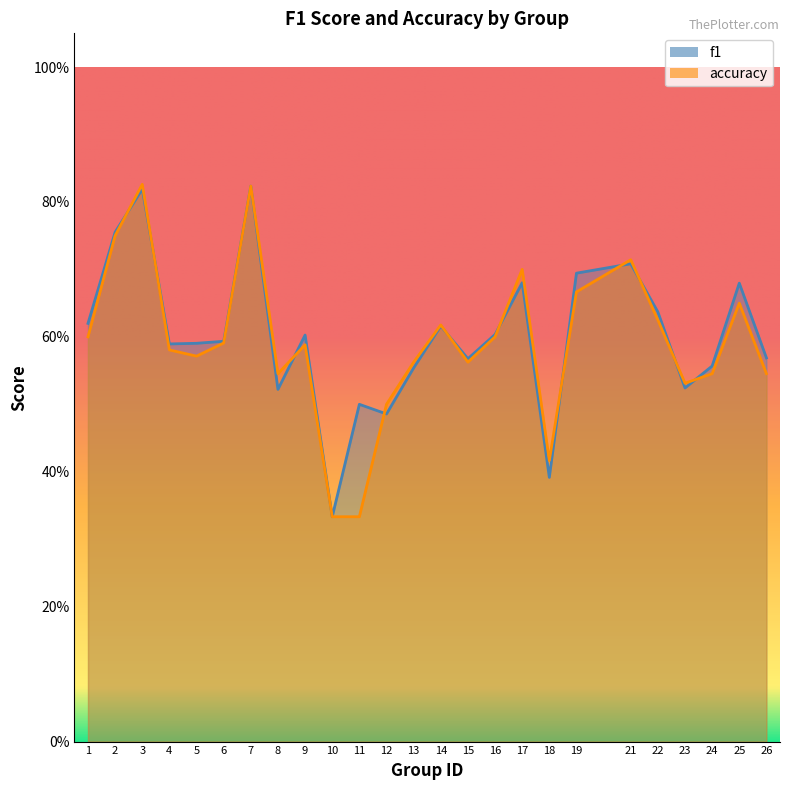

What are all the series names shown in the legend?

f1, accuracy